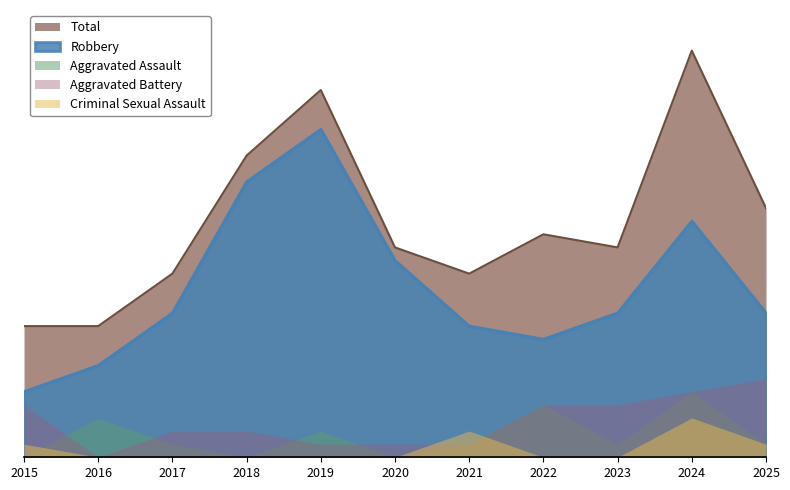

True or false: Criminal Sexual Assault and Total intersect in this chart.

False